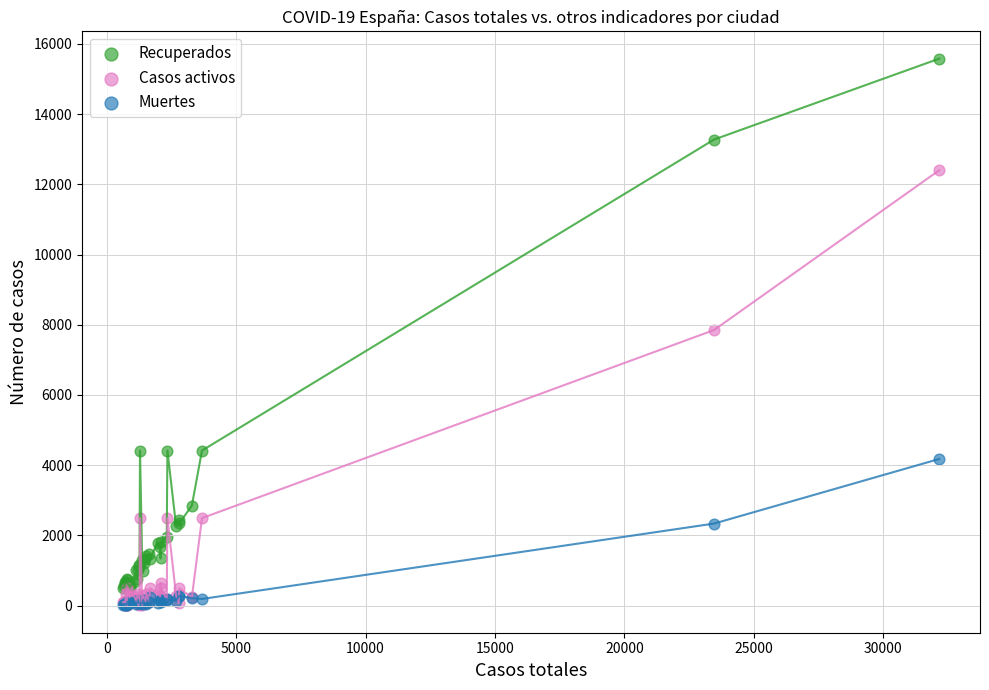

In the Recuperados series, what Y value is closest to 8042?

4415